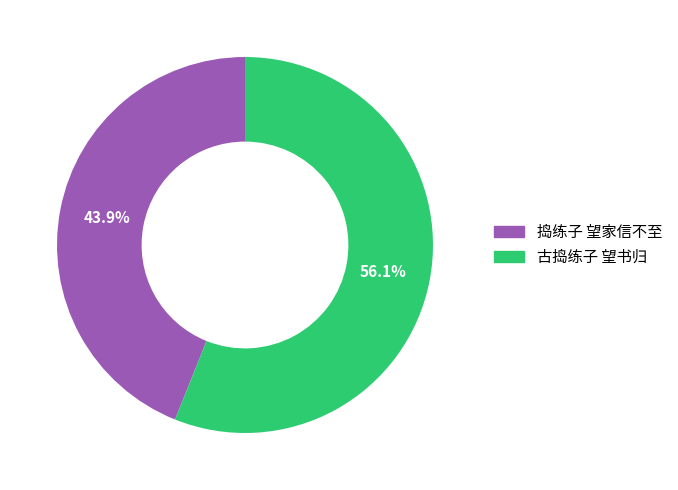

The 捣练子 望家信不至 slice represents 33% of the pie. True or false?

False